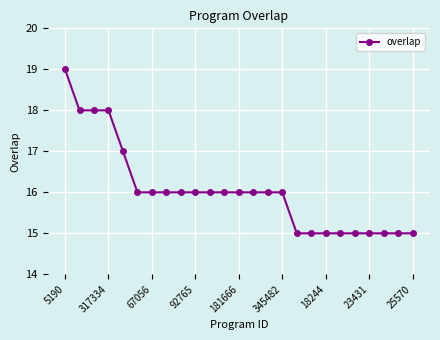

What is the difference between the maximum and second lowest values?

4